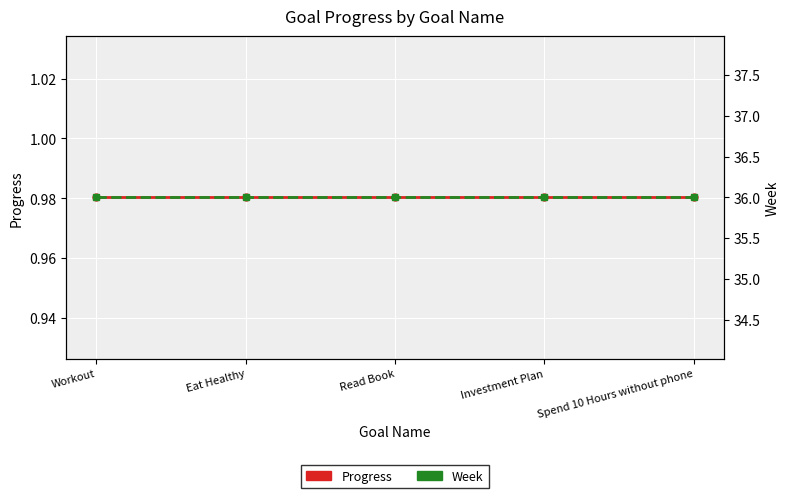

The value of Week at Read Book is 36.0. True or false?

True